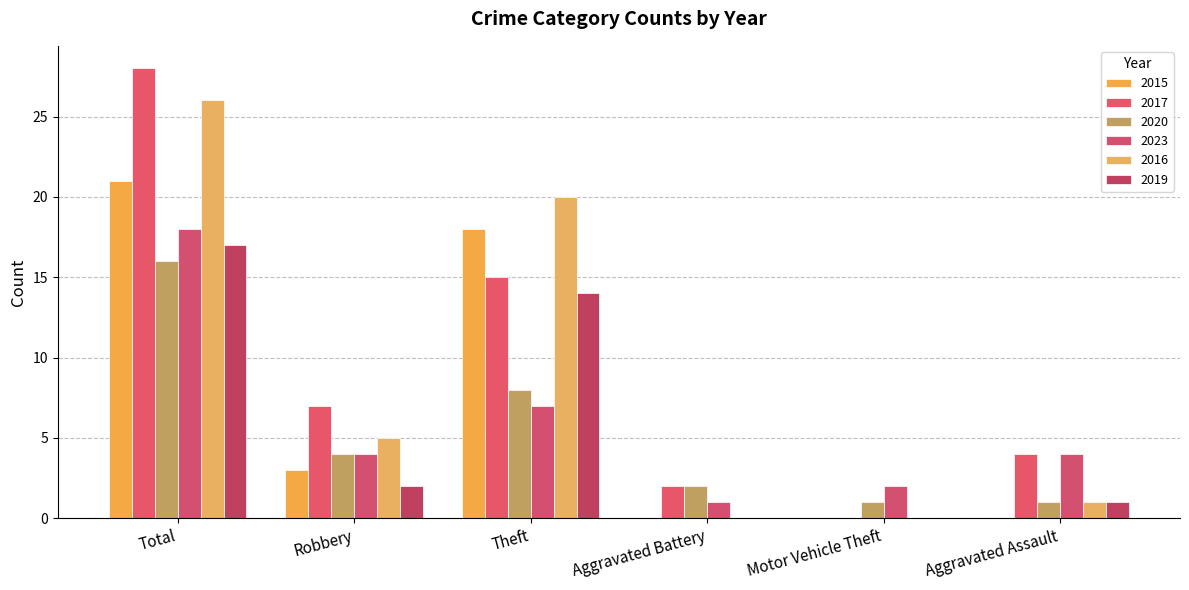

What is the sum of the 2019 values at Total and Theft?

31